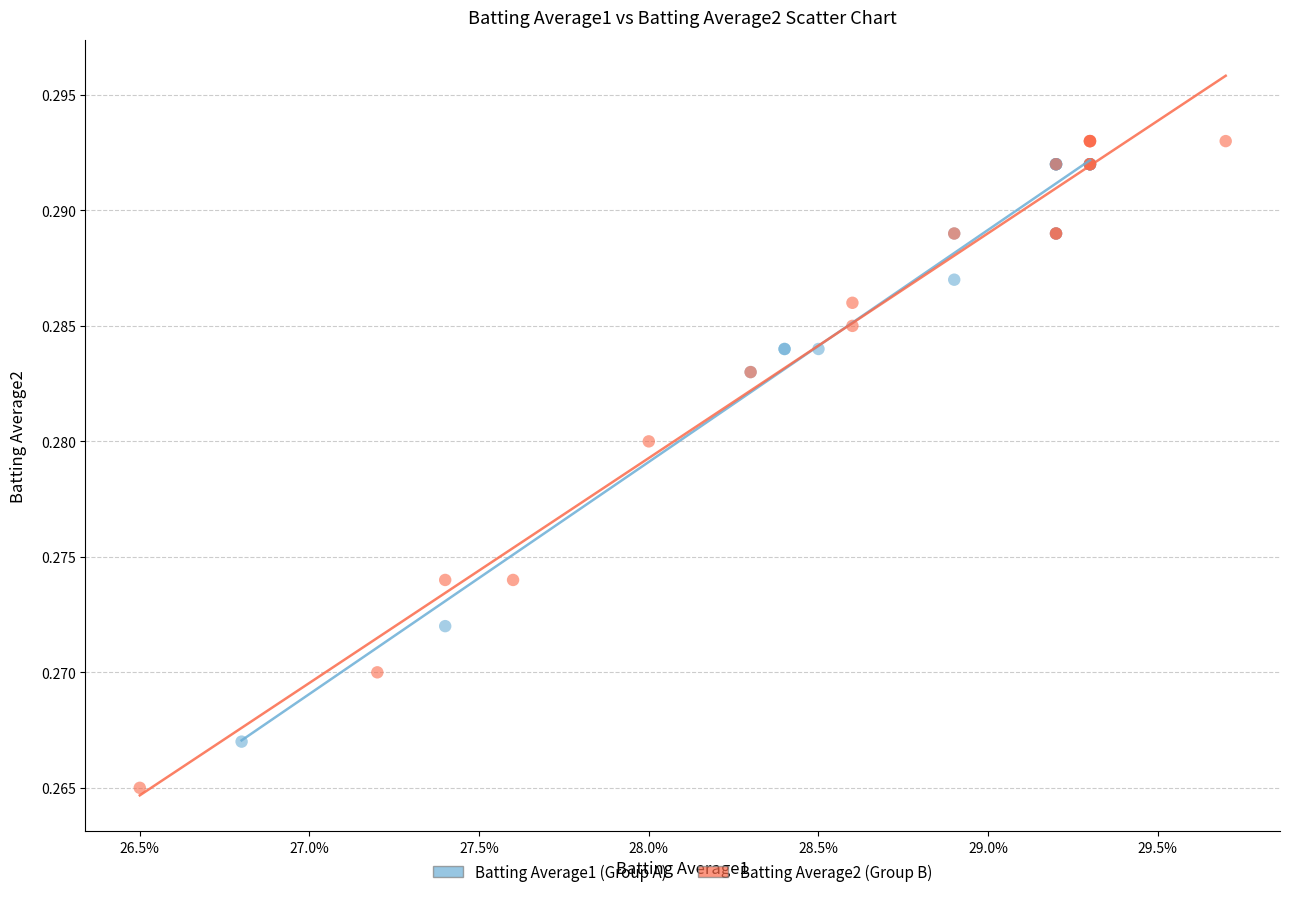

Which series has the largest Y range (max minus min)?

Batting Average2 (Group B)